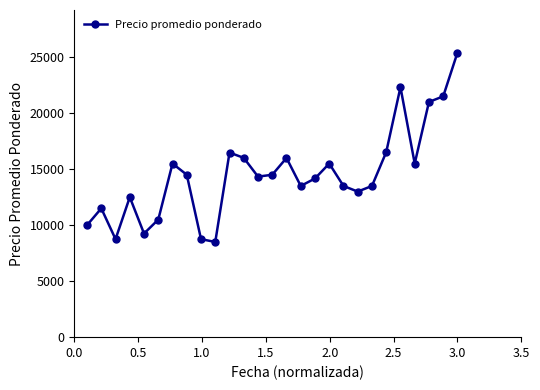

What is the maximum value shown in the chart?

25400.0